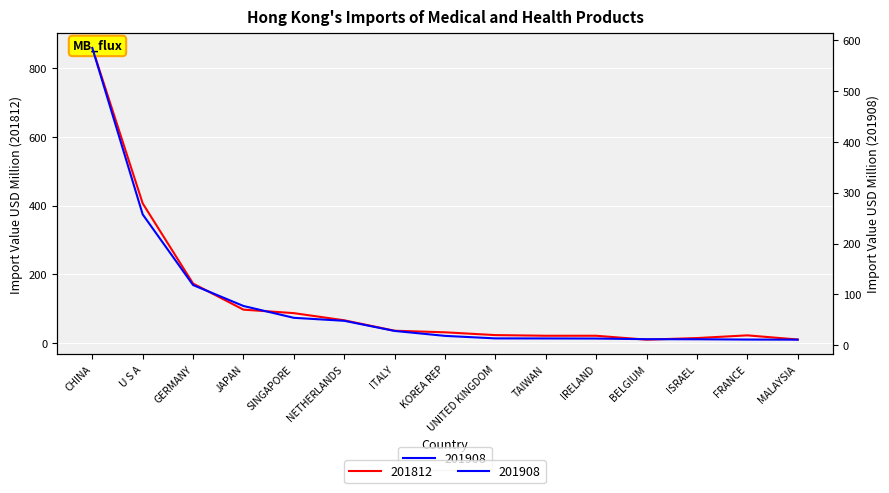

True or false: 201908 has a value of 4.1 at KOREA REP.

False